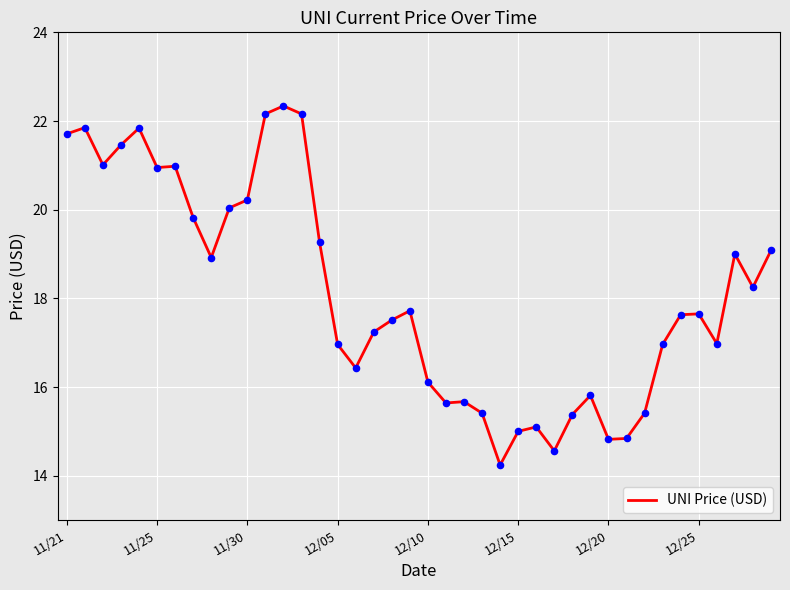

What is the maximum value shown in the chart?

22.3